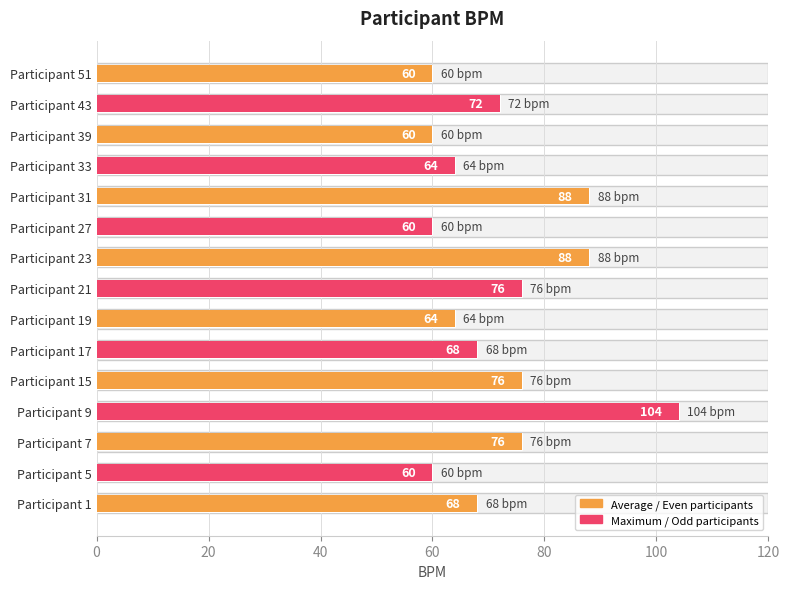

What is the difference between the maximum and minimum values?

44